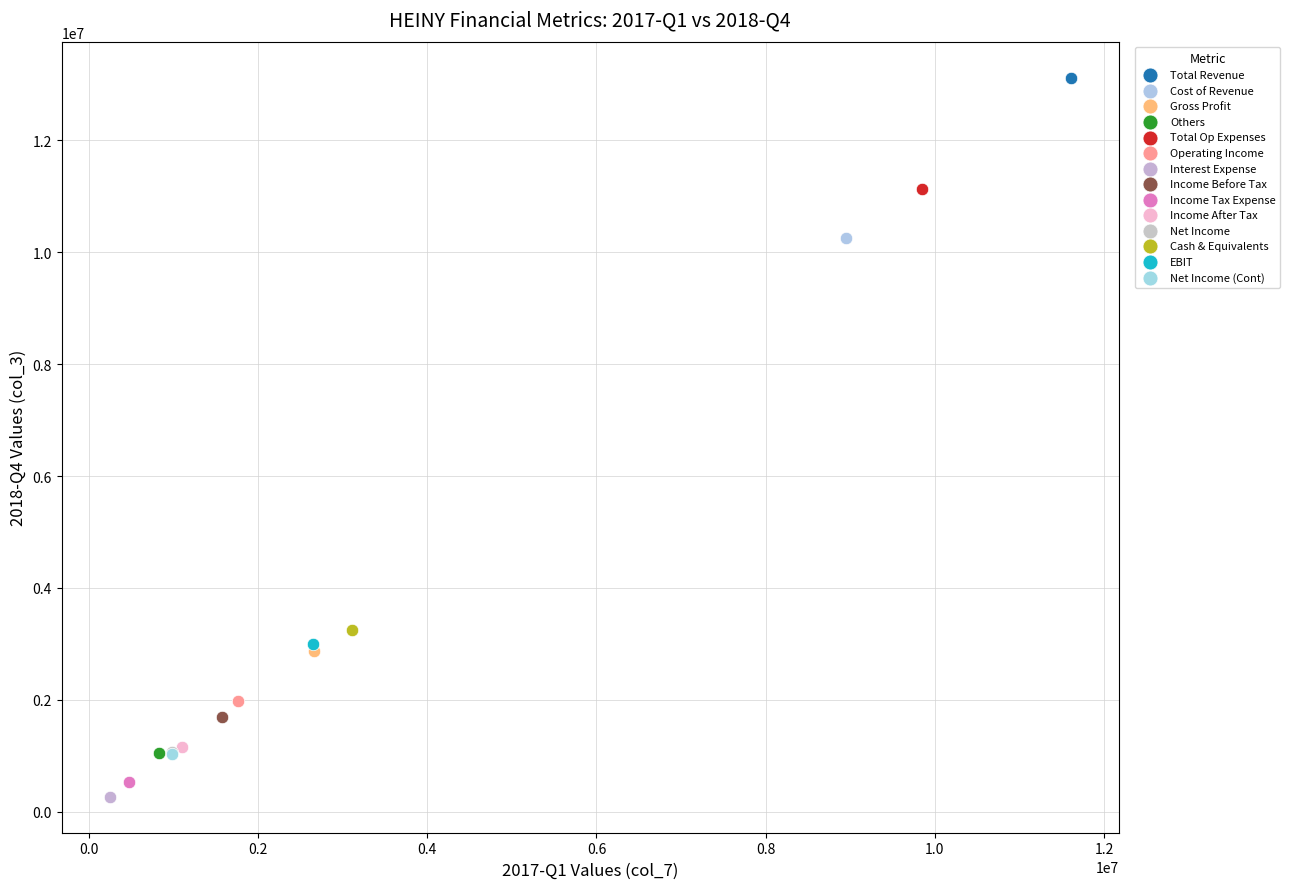

What are all the series names shown in the legend?

Total Revenue, Cost of Revenue, Gross Profit, Others, Total Op Expenses, Operating Income, Interest Expense, Income Before Tax, Income Tax Expense, Income After Tax, Net Income, Cash & Equivalents, EBIT, Net Income (Cont)